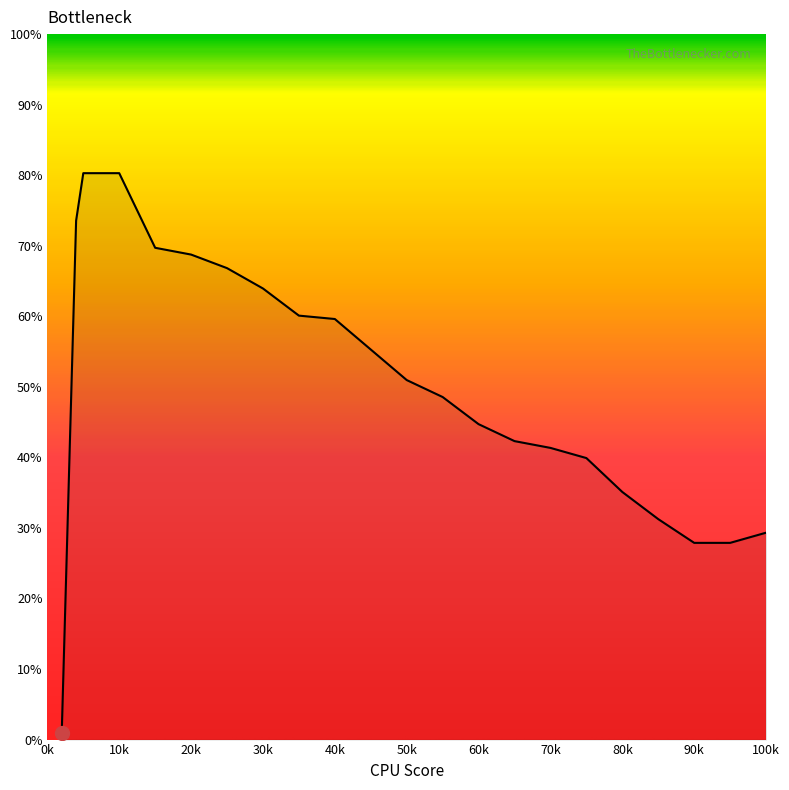

What is the maximum value shown in the chart?

80.3